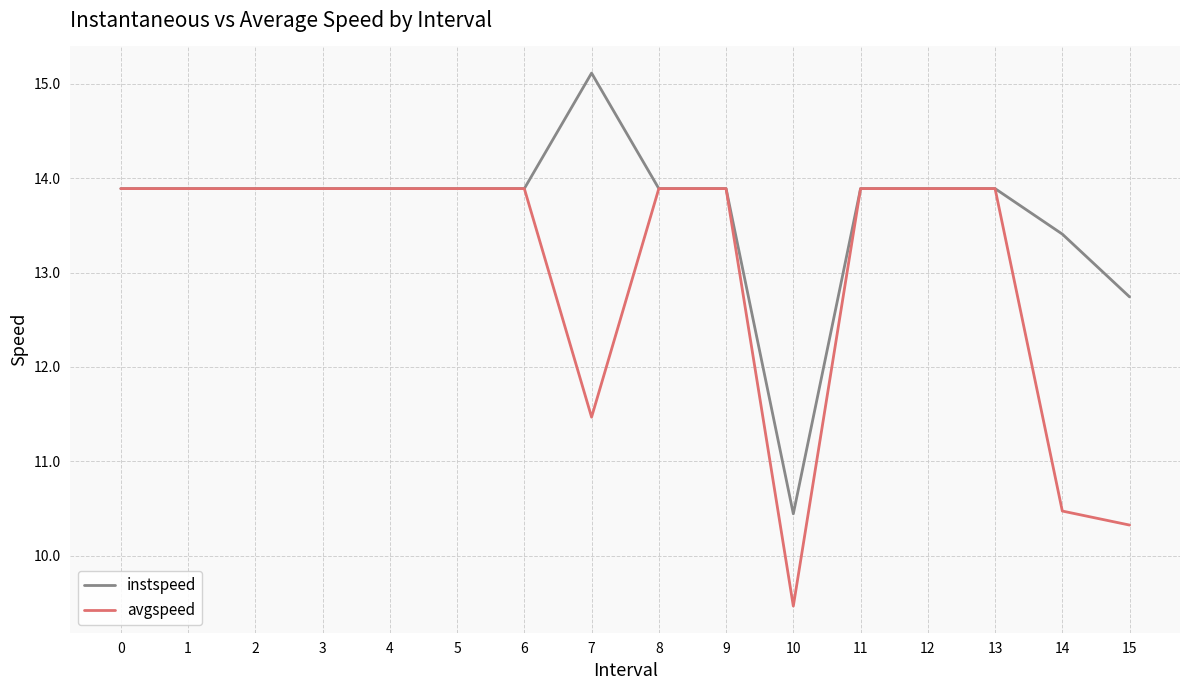

True or false: instspeed has a value of 13.9 at 4.

True